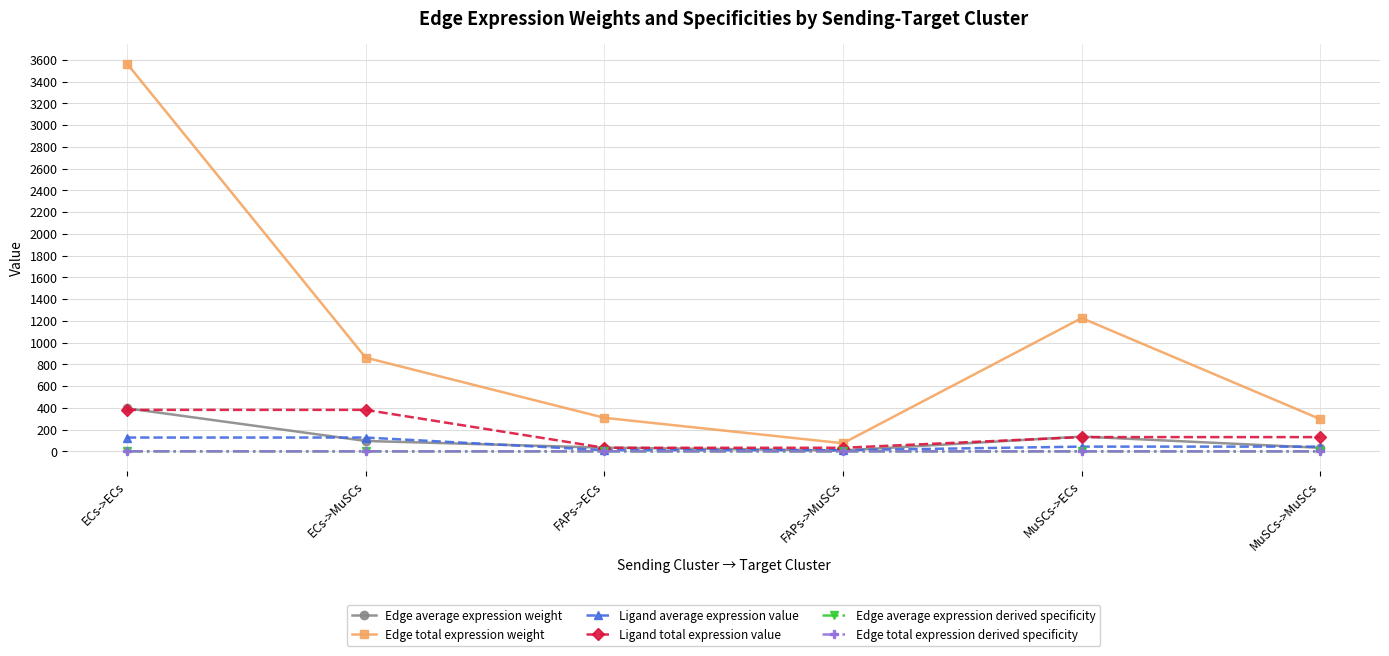

Which series has the largest total across all categories?

Edge total expression weight